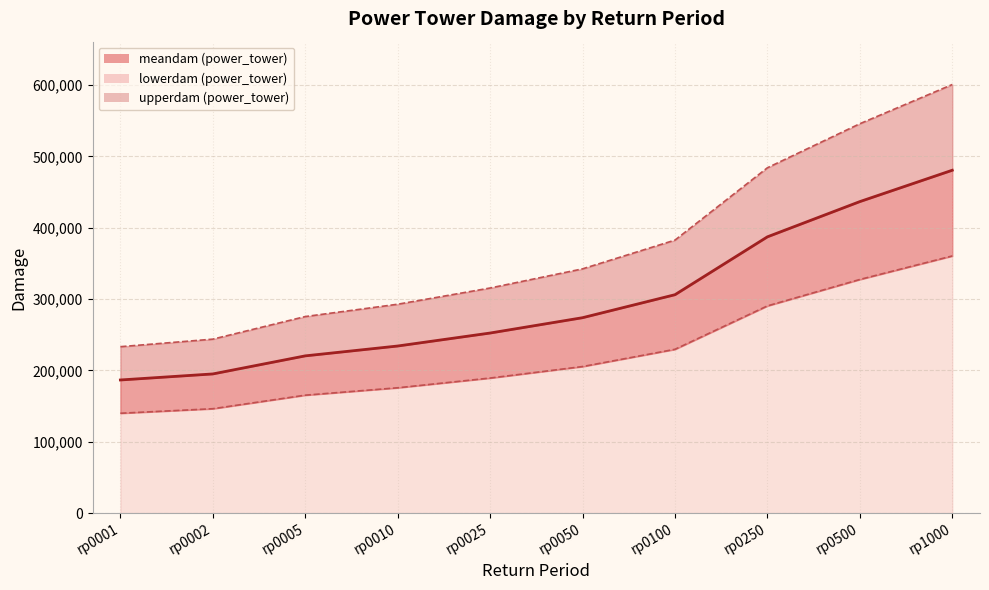

What is the total value across all series at rp0500?

1310106.1